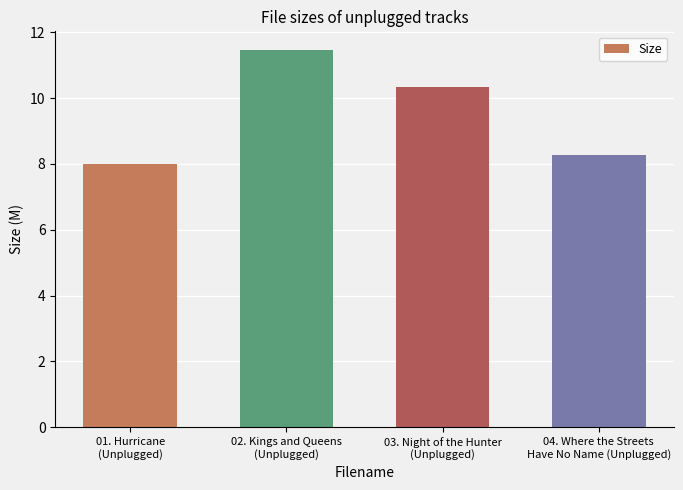

How many data points are less than 10?

2